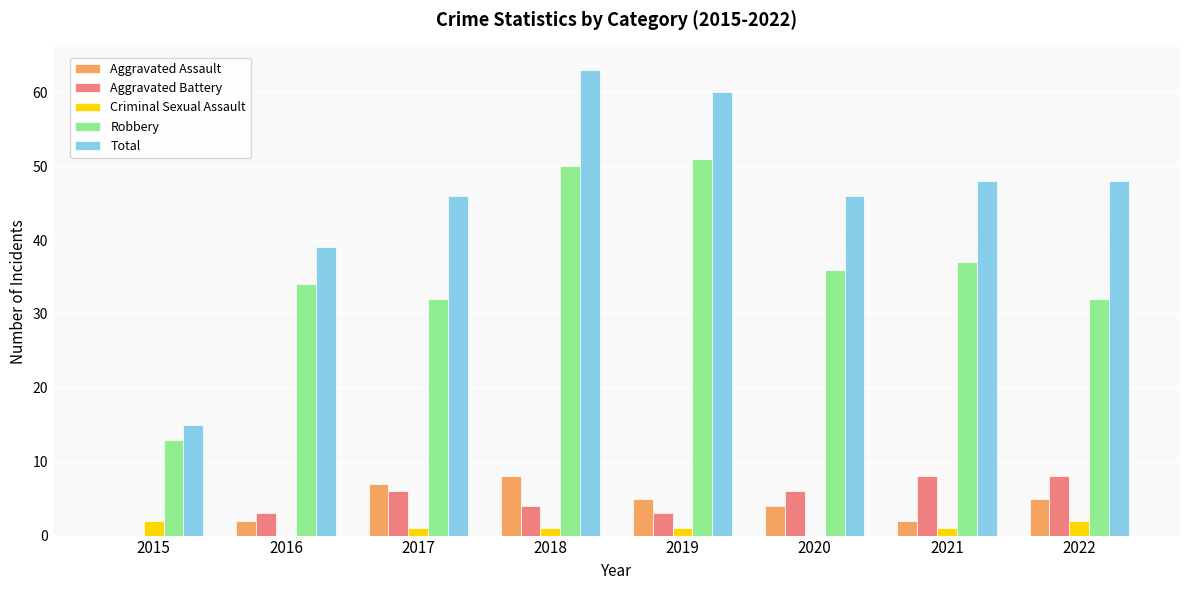

At which label does Total reach its peak?

2018